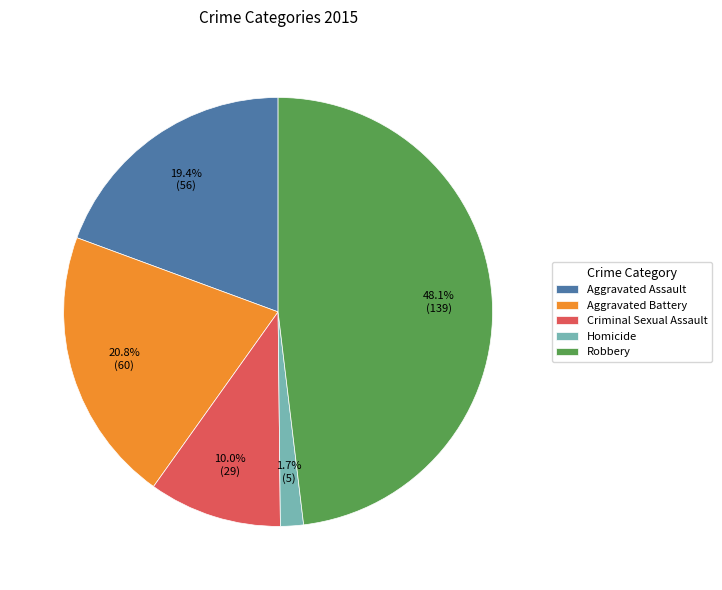

Which has a higher value, Criminal Sexual Assault or Aggravated Assault?

Aggravated Assault